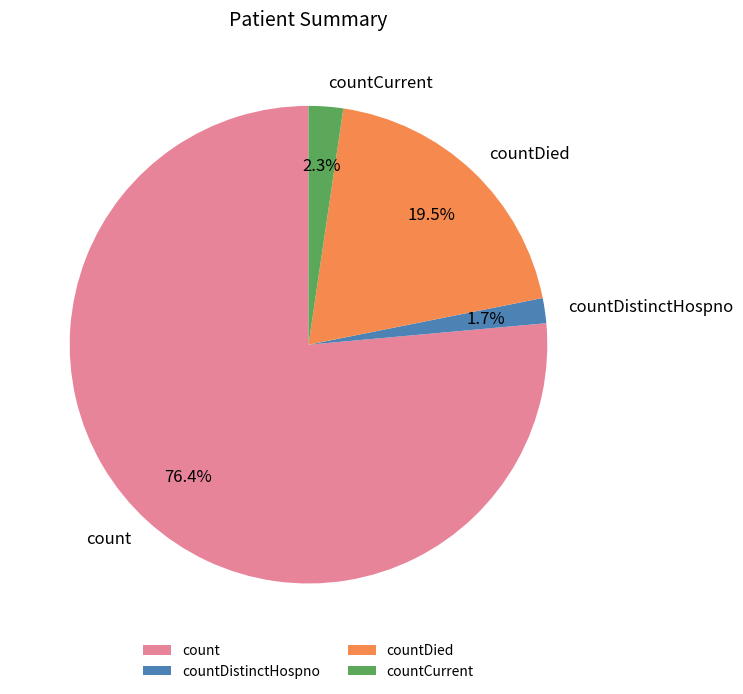

How many slices are in this pie chart?

4